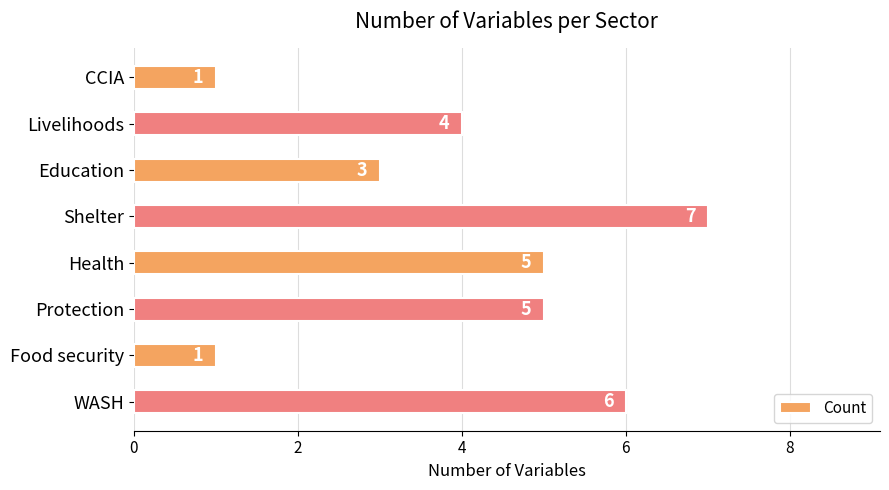

What is the average value?

4